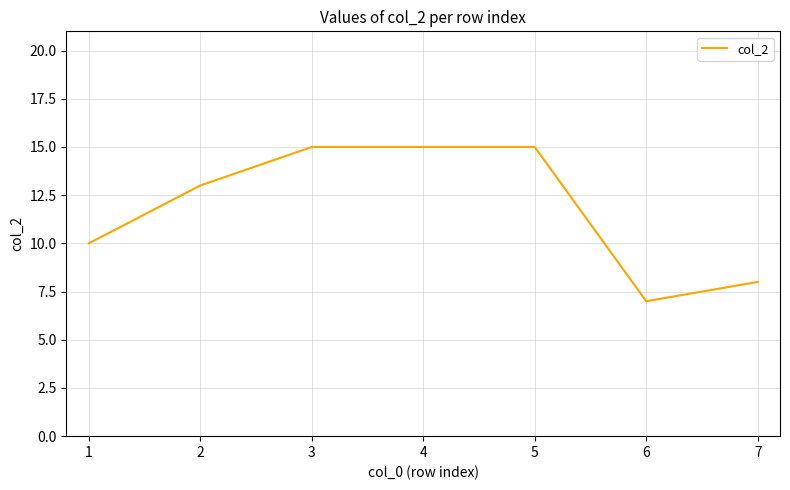

What is the smallest value displayed?

7